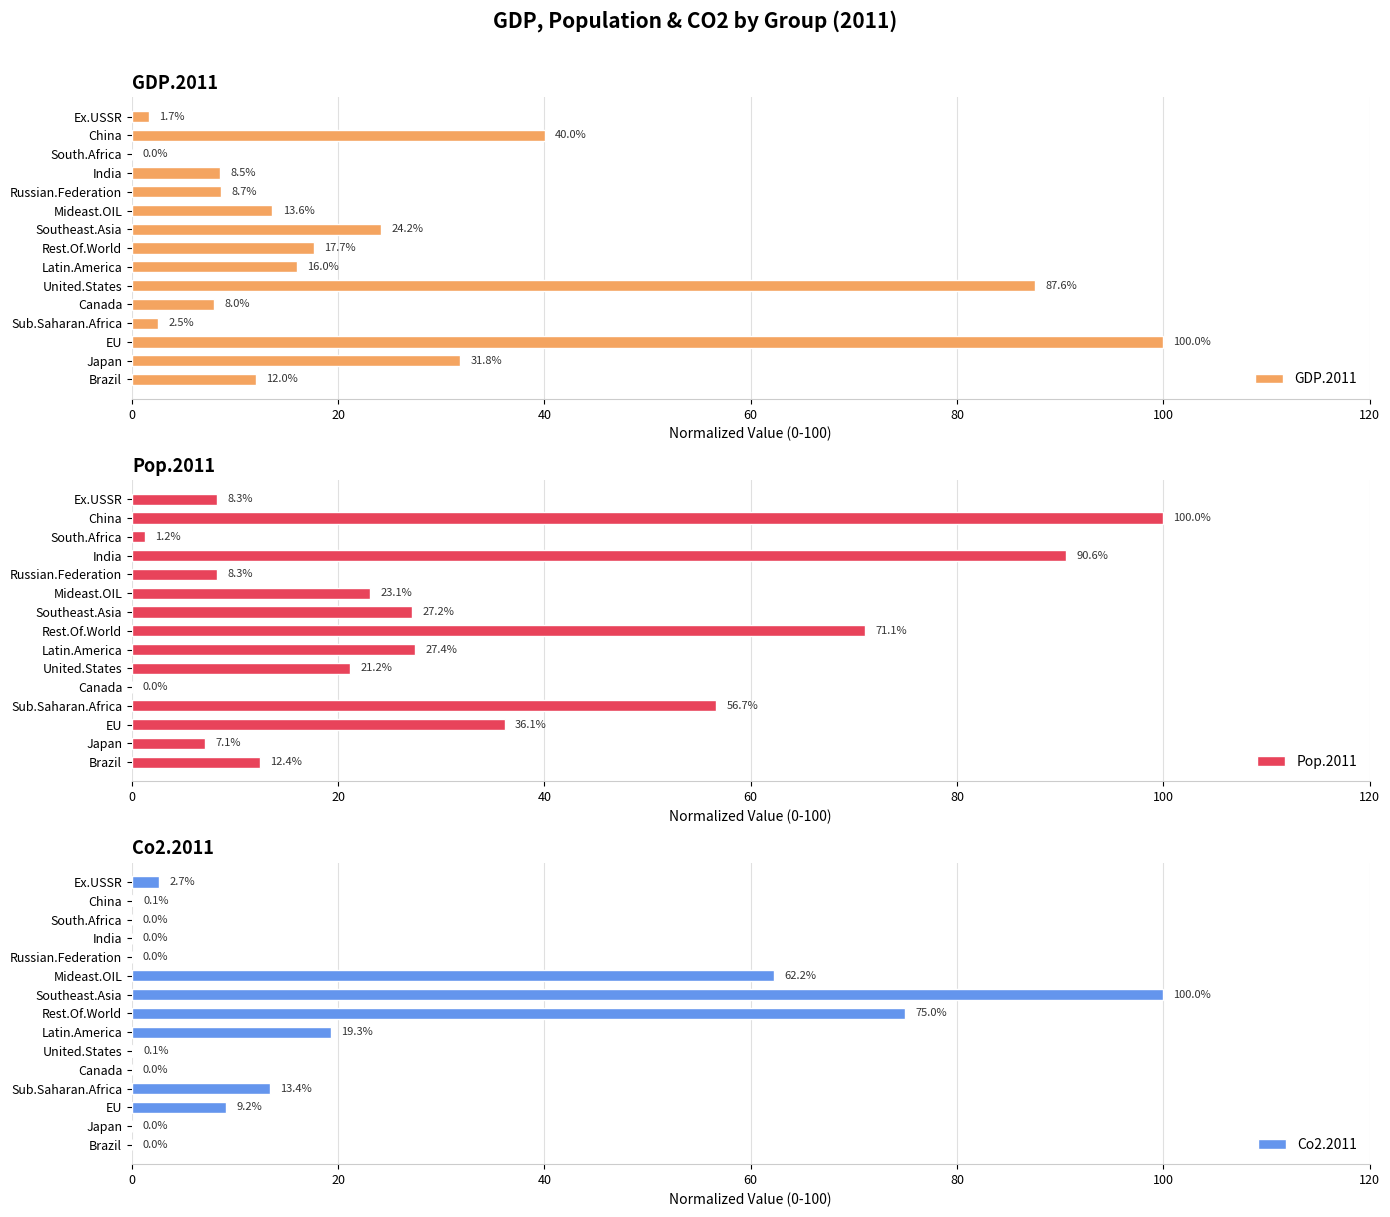

What is the difference between the second highest and minimum values in the GDP.2011 series?

87.6